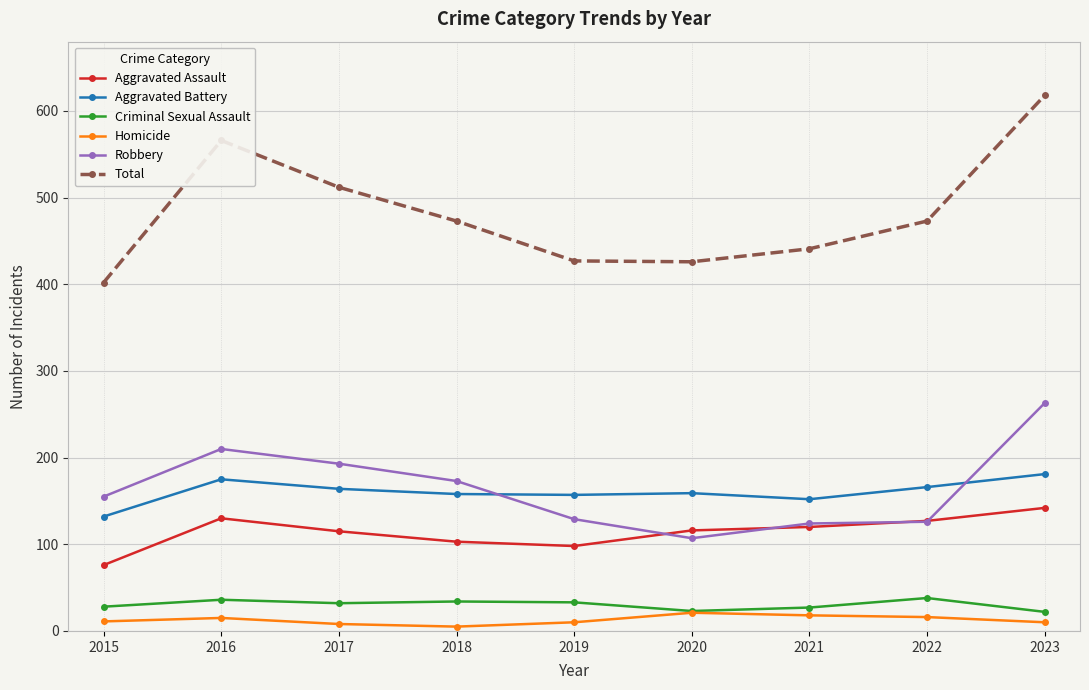

At how many categories does at least one series exceed 218?

9